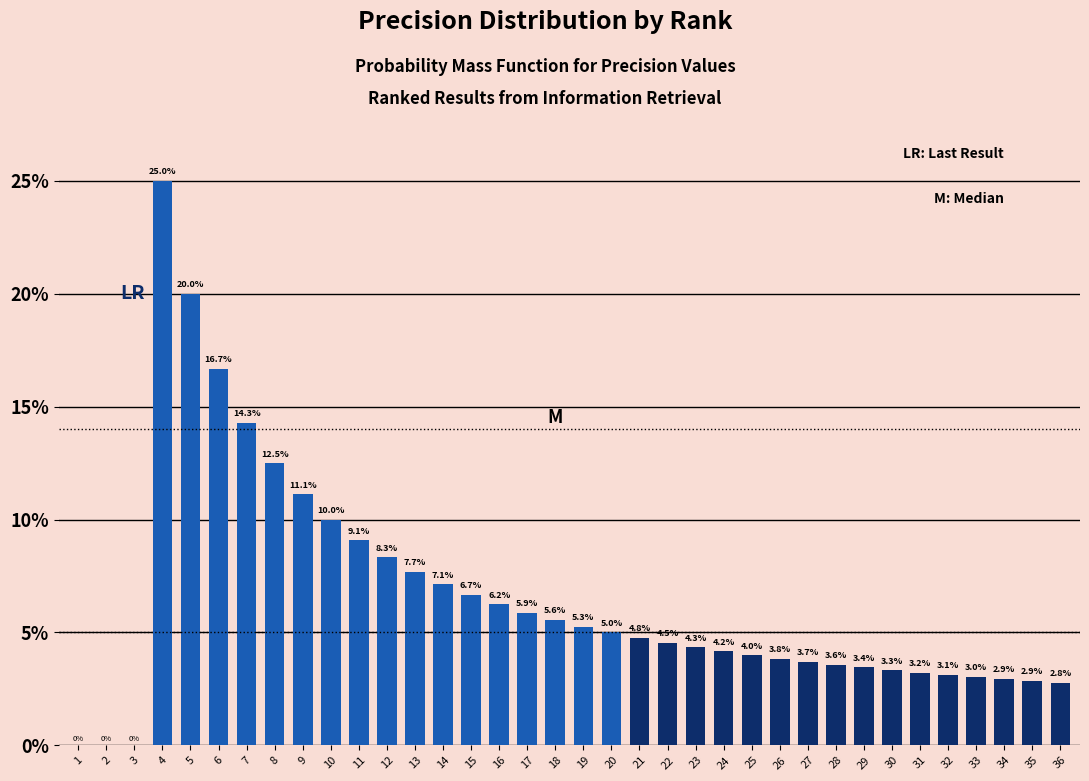

Which has a higher value, 10 or 31?

10